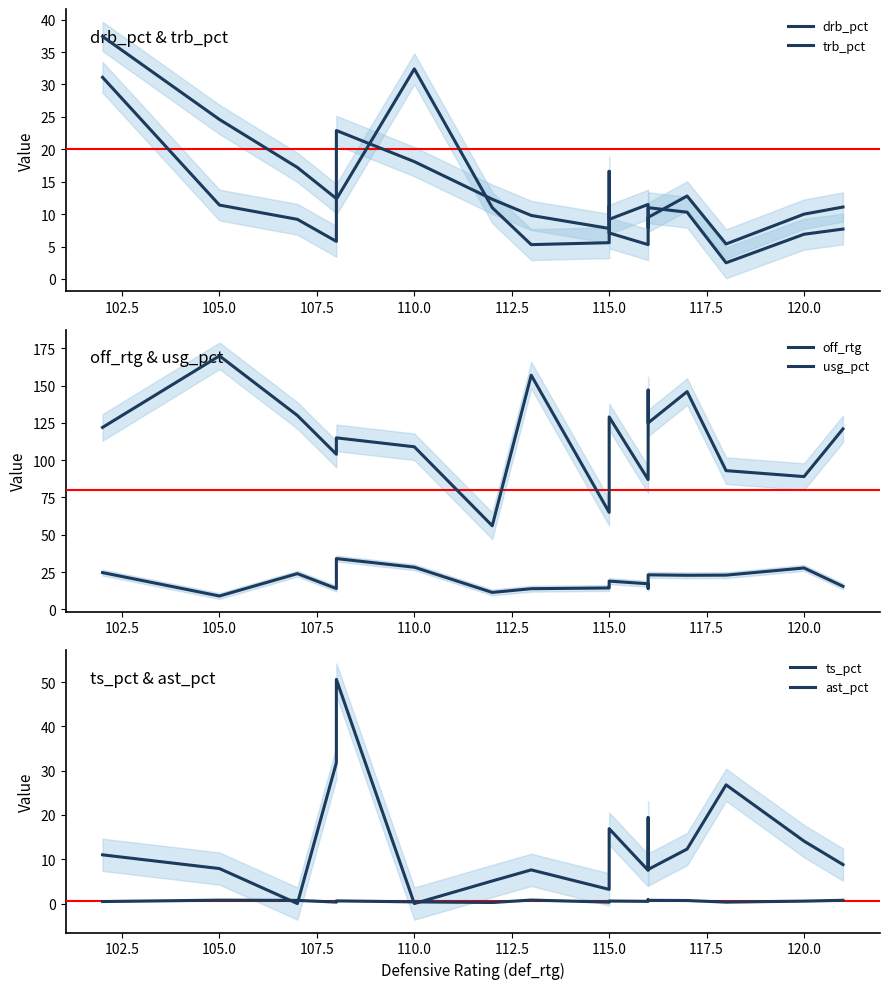

What is the difference between the maximum and second lowest values in the usg_pct series?

22.7